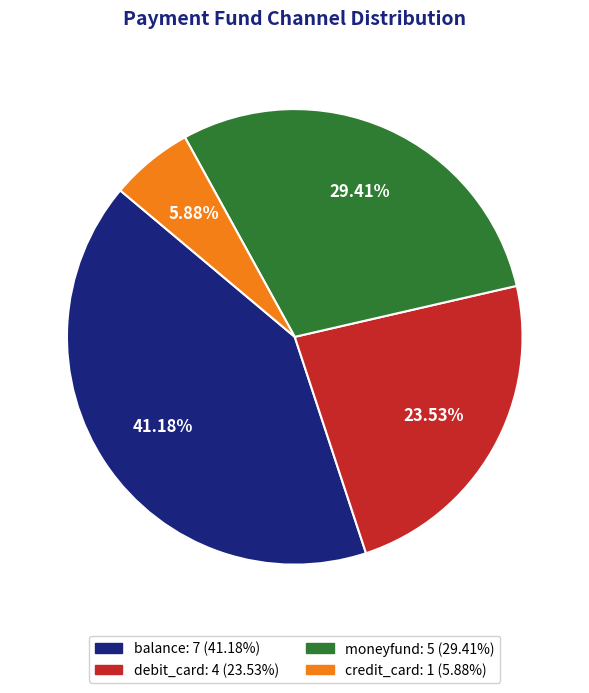

How many slices are in this pie chart?

4